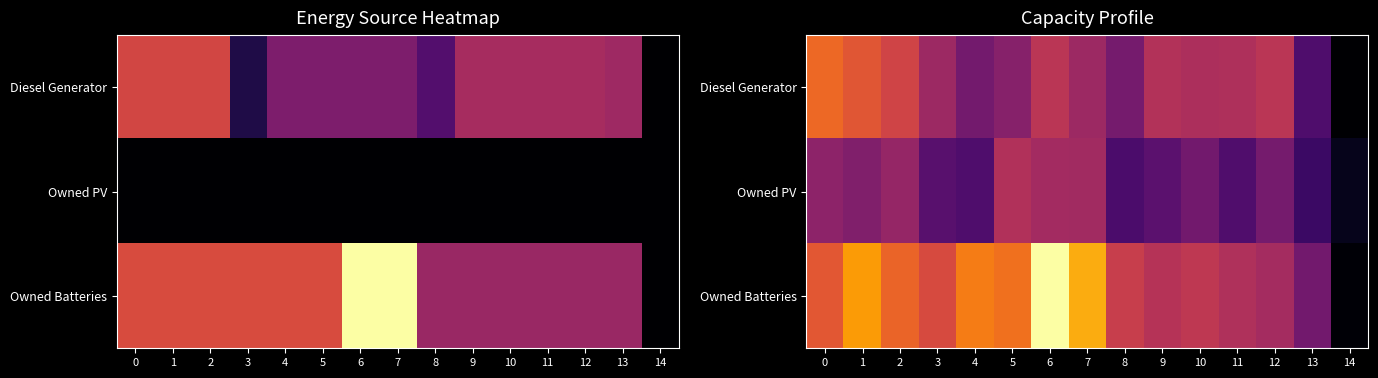

The Owned PV series shows 187.1 at 8. True or false?

False